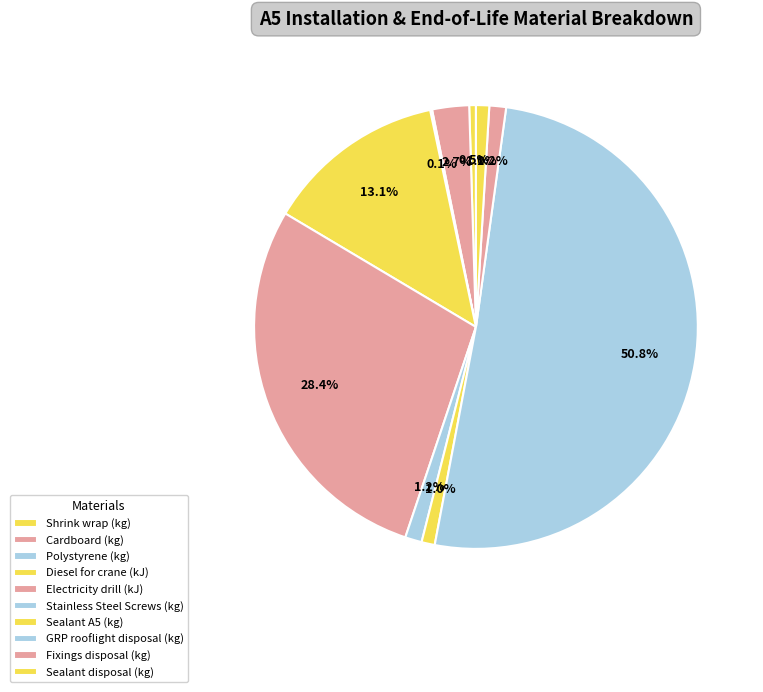

The Stainless Steel Screws (kg) slice represents 1% of the pie. True or false?

True